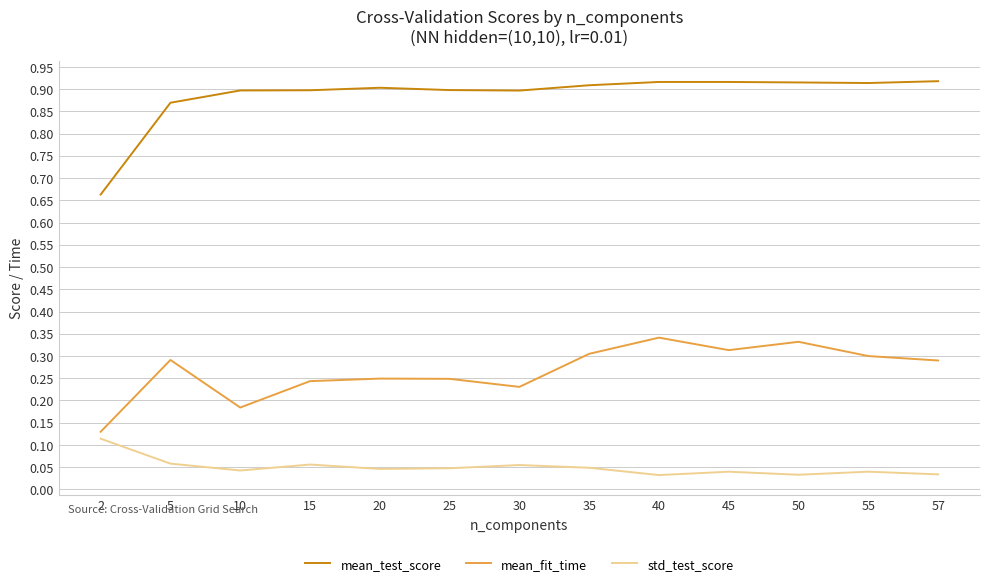

True or false: mean_test_score and mean_fit_time intersect in this chart.

False